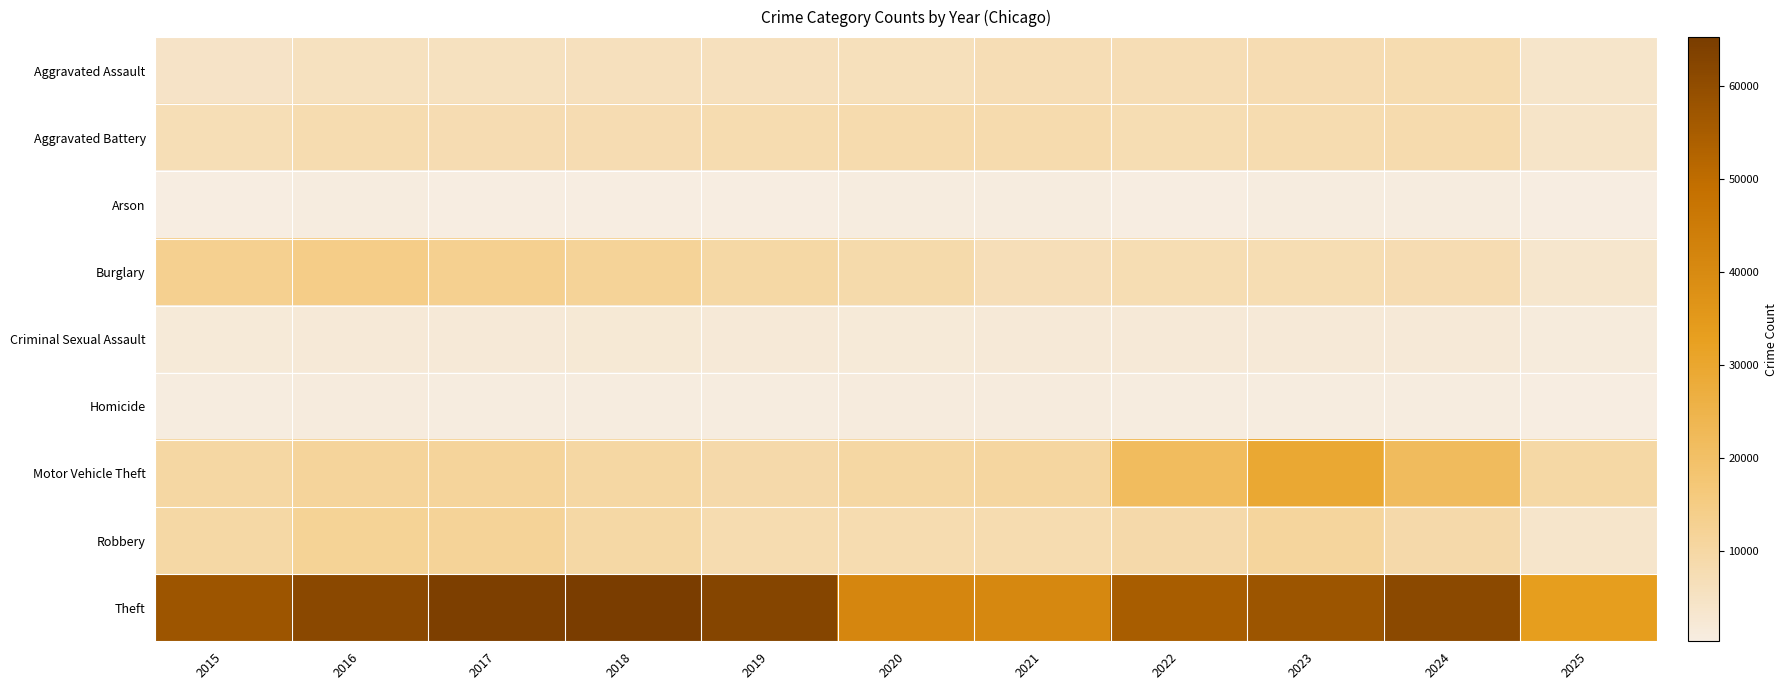

List the series in order of their peak value, highest first.

Theft, Motor Vehicle Theft, Burglary, Robbery, Aggravated Battery, Aggravated Assault, Criminal Sexual Assault, Homicide, Arson